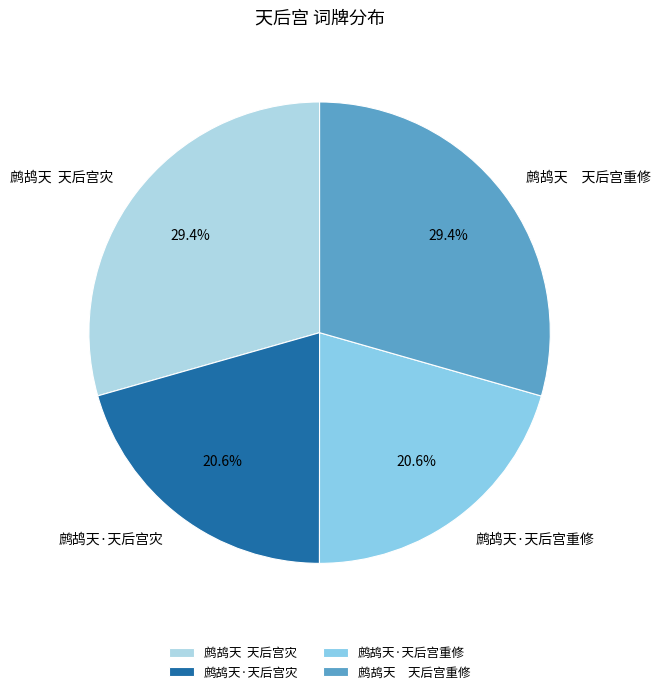

Which has a higher value, 鹧鸪天 天后宫灾 or 鹧鸪天·天后宫重修?

鹧鸪天 天后宫灾